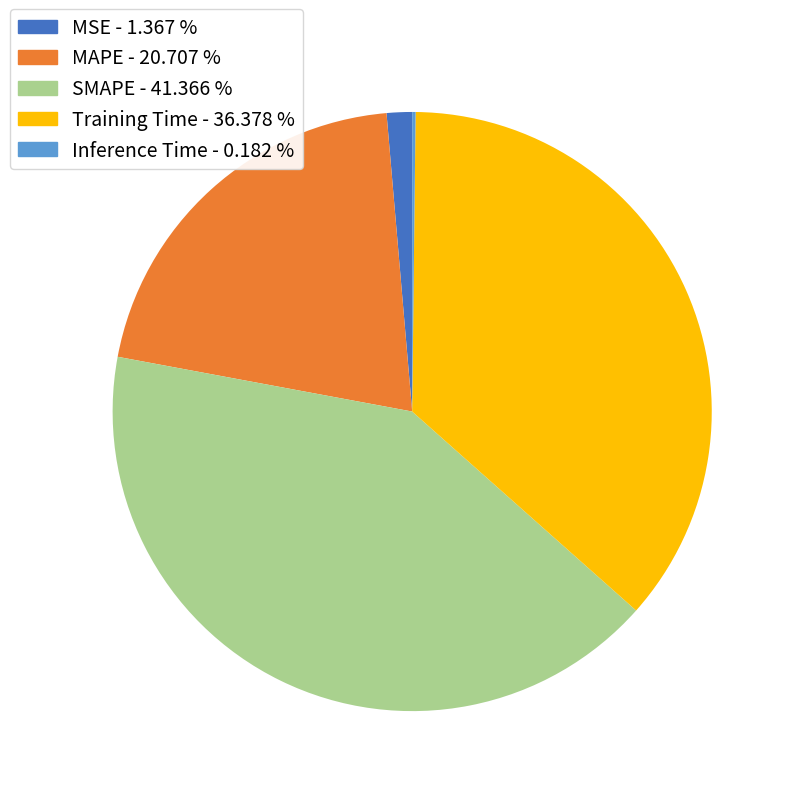

Do SMAPE - 41.366 % and MAPE - 20.707 % together represent more than half of the pie?

Yes